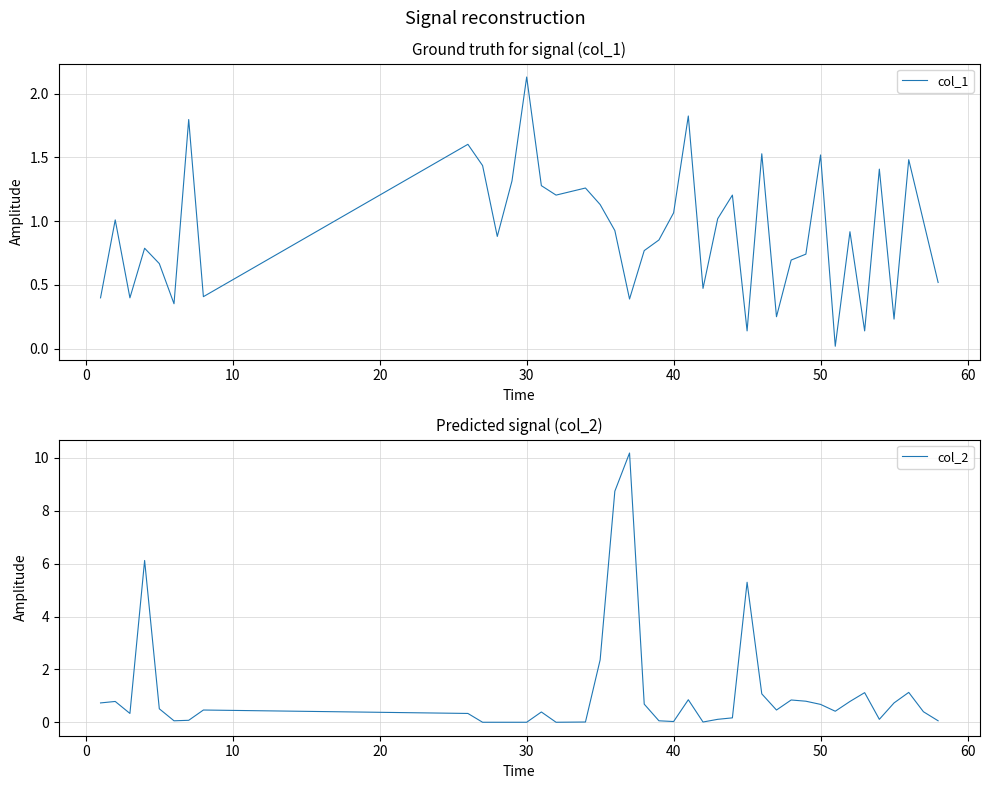

Does the chart display data point markers on the line(s)?

No